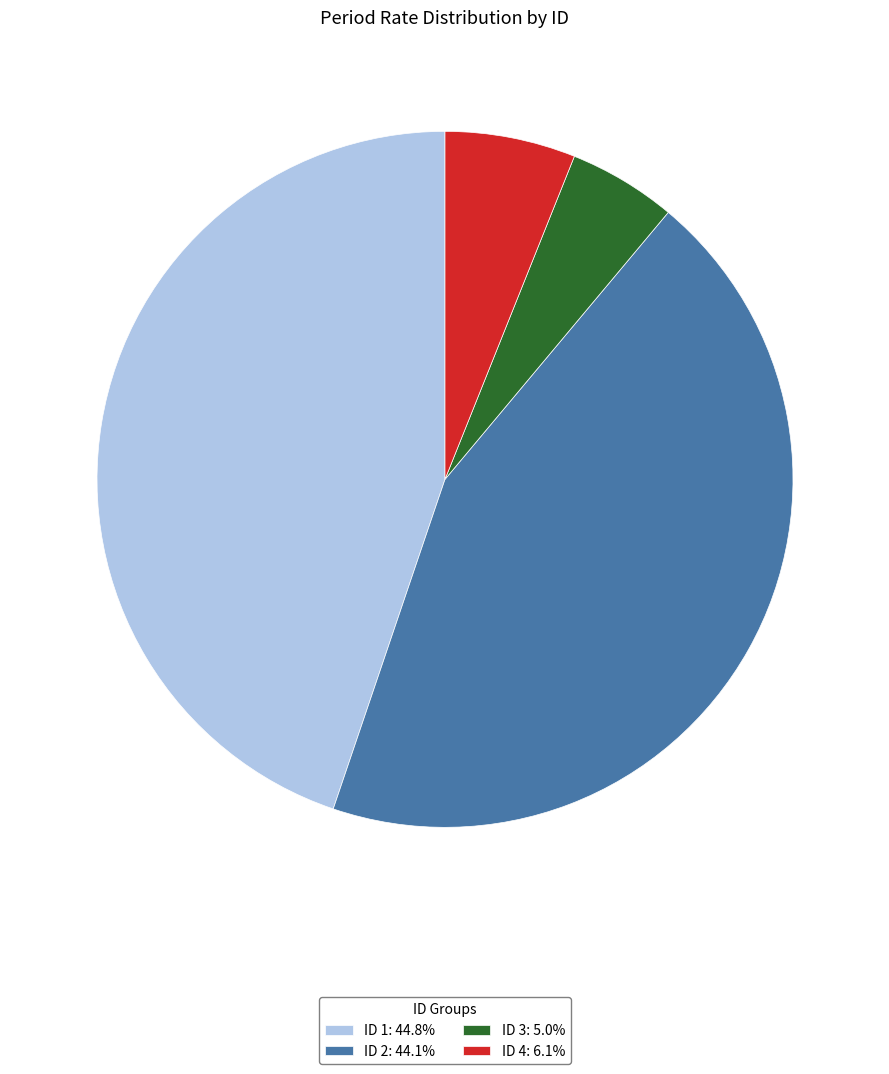

Do ID 3: 5.0% and ID 2: 44.1% together represent more than half of the pie?

No